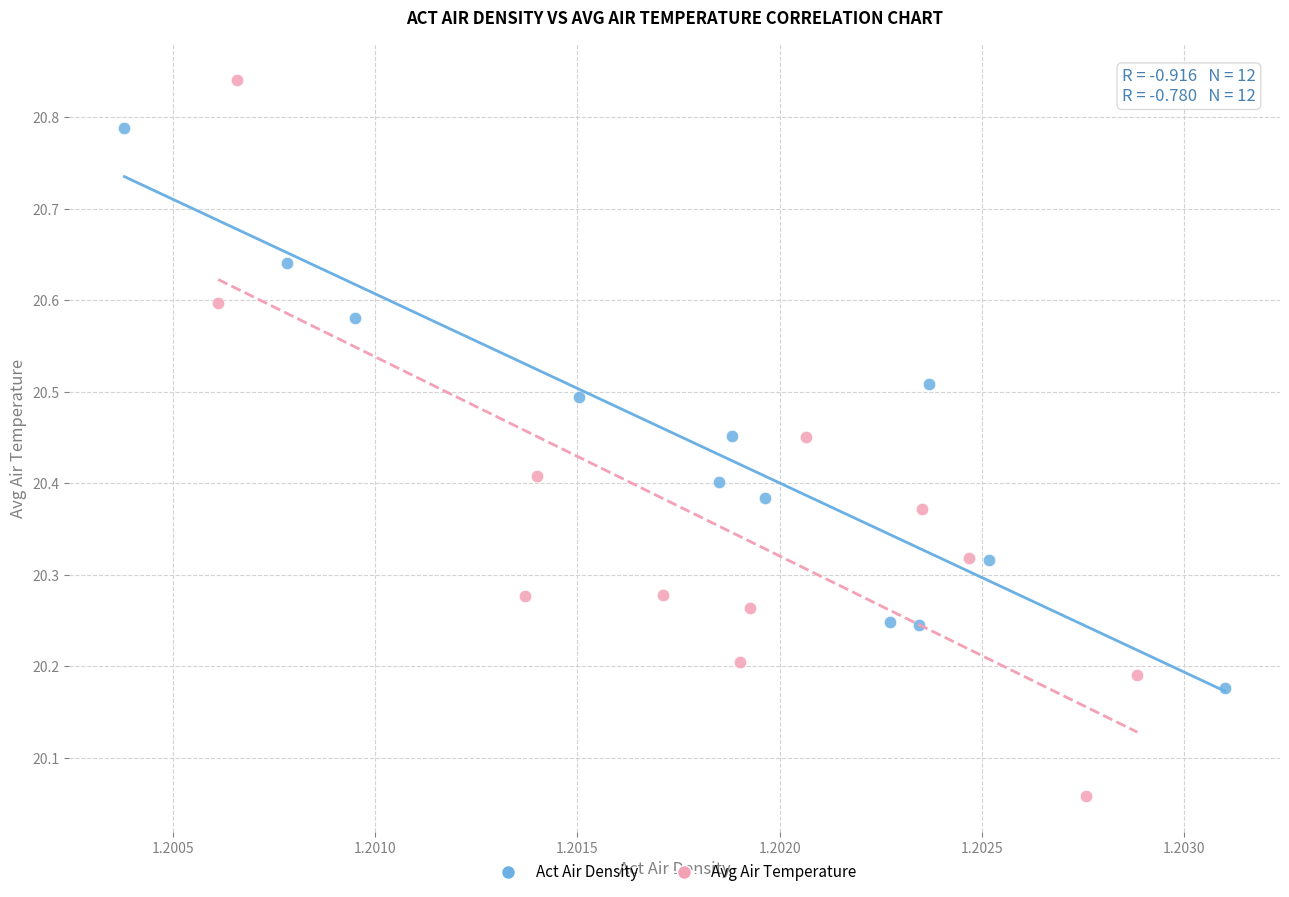

Which series contains the lowest Y value?

Avg Air Temperature